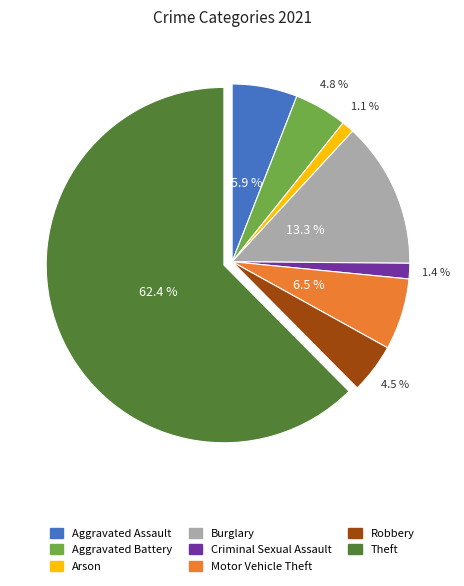

Is there a majority slice in this chart?

Yes